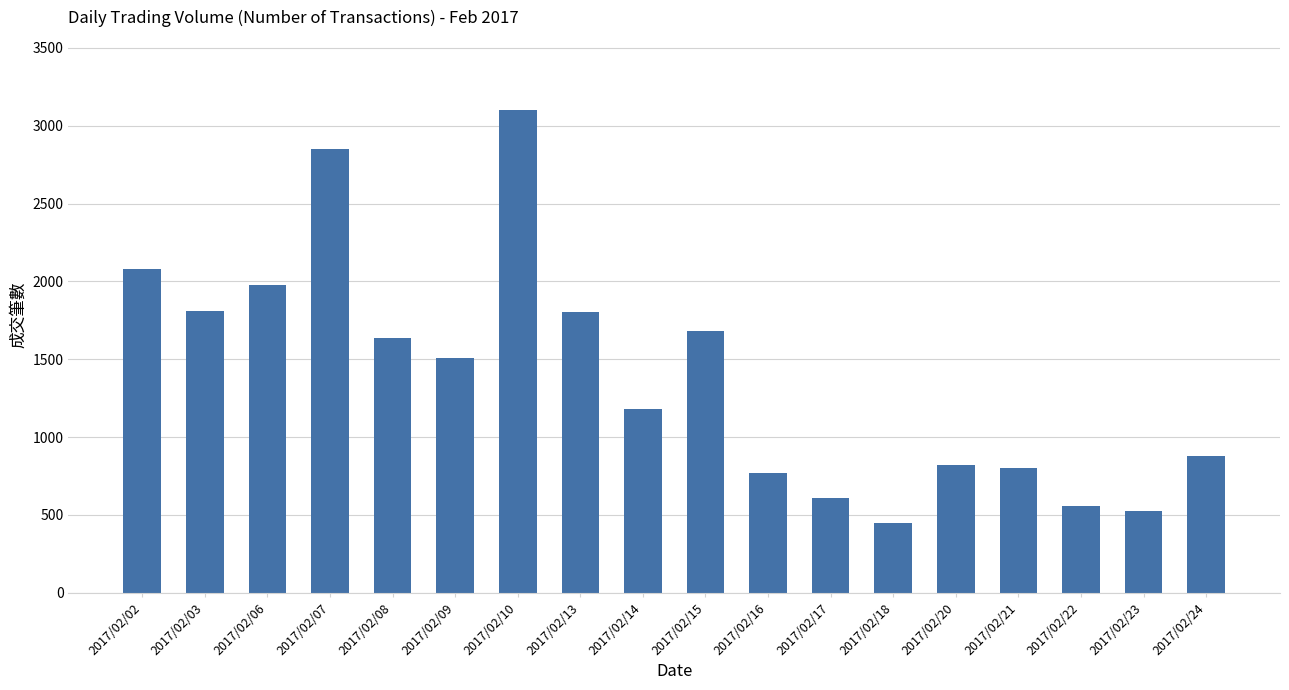

What is the sum of all values?

25050